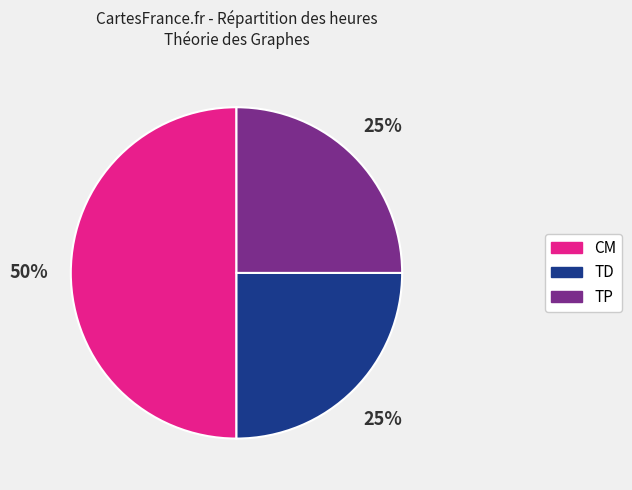

To the nearest percent, what percentage of the pie is TD?

25%